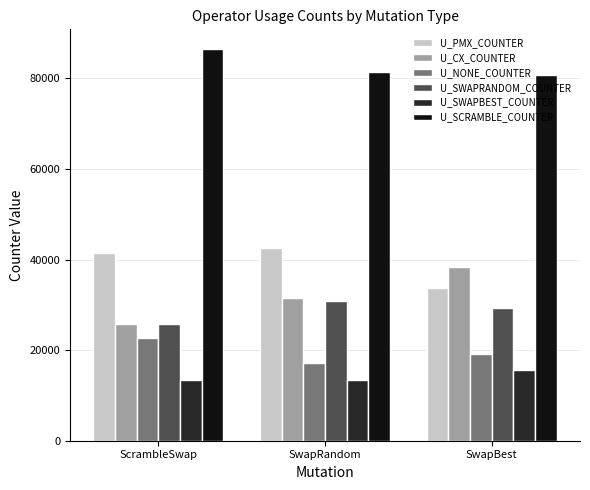

What is the lowest value of the U_SWAPBEST_COUNTER series?

13384.6